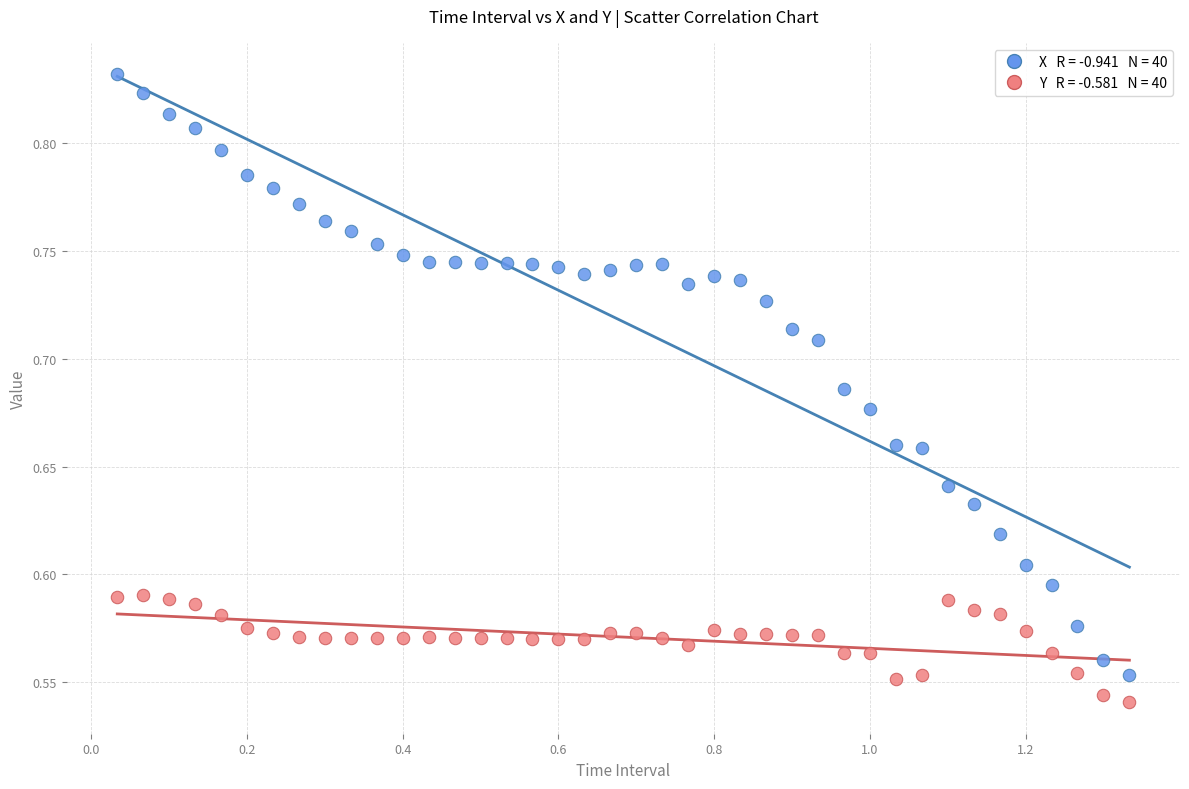

Across all data points, what is the range of X values (max minus min)?

1.3